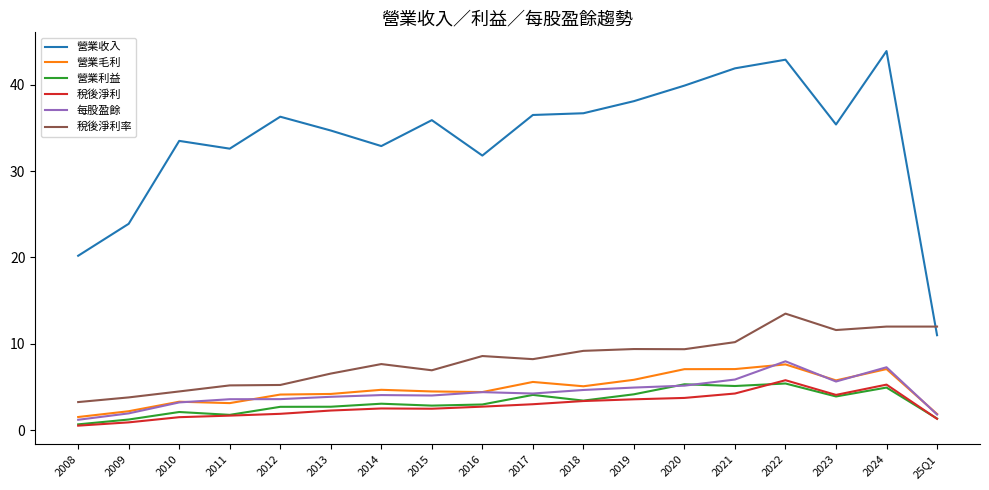

Is it true that 營業收入 equals 42.9 at 2022?

True